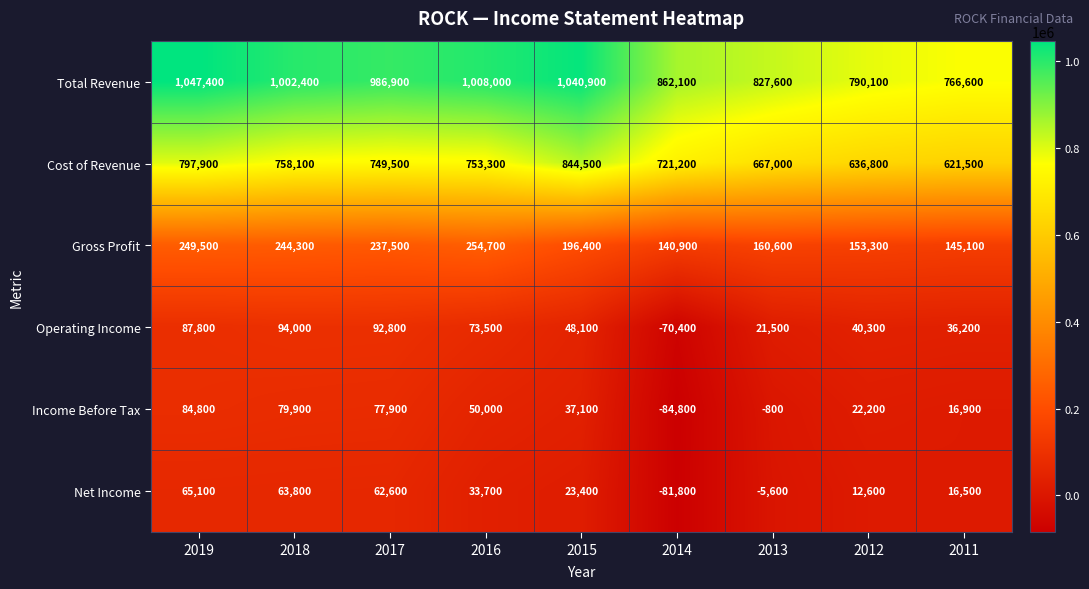

Which series has the largest total across all categories?

Total Revenue